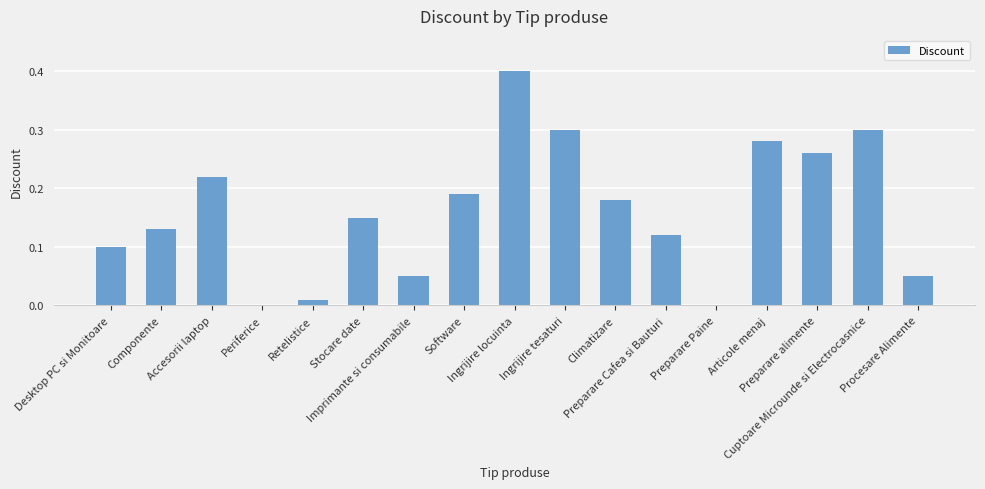

How many series are shown in this chart?

1